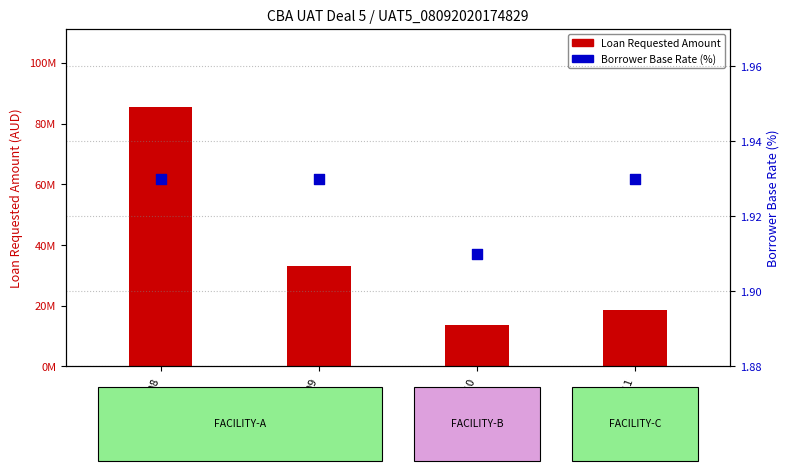

Which series has the largest total across all categories?

Loan Requested Amount